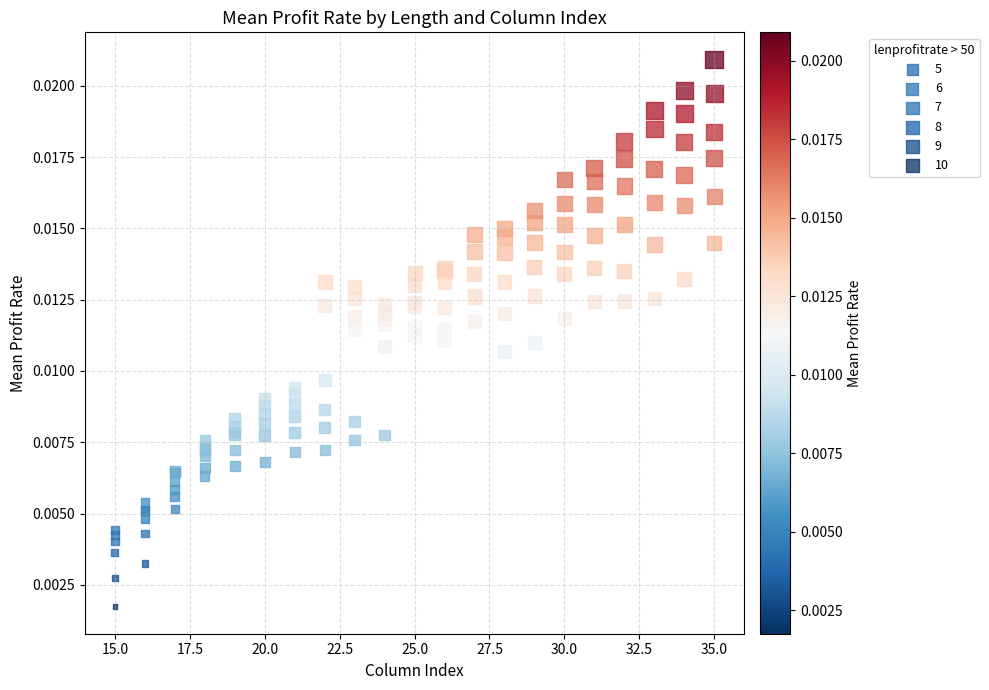

Which series reaches the minimum Y coordinate?

10